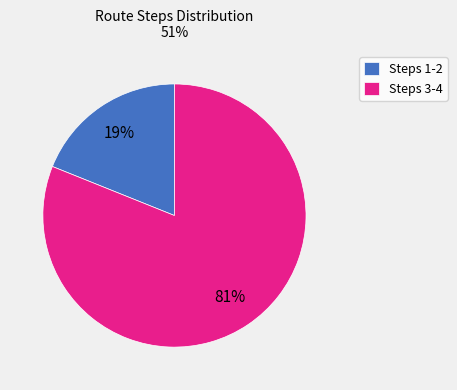

Which slice is the largest?

Steps 3-4